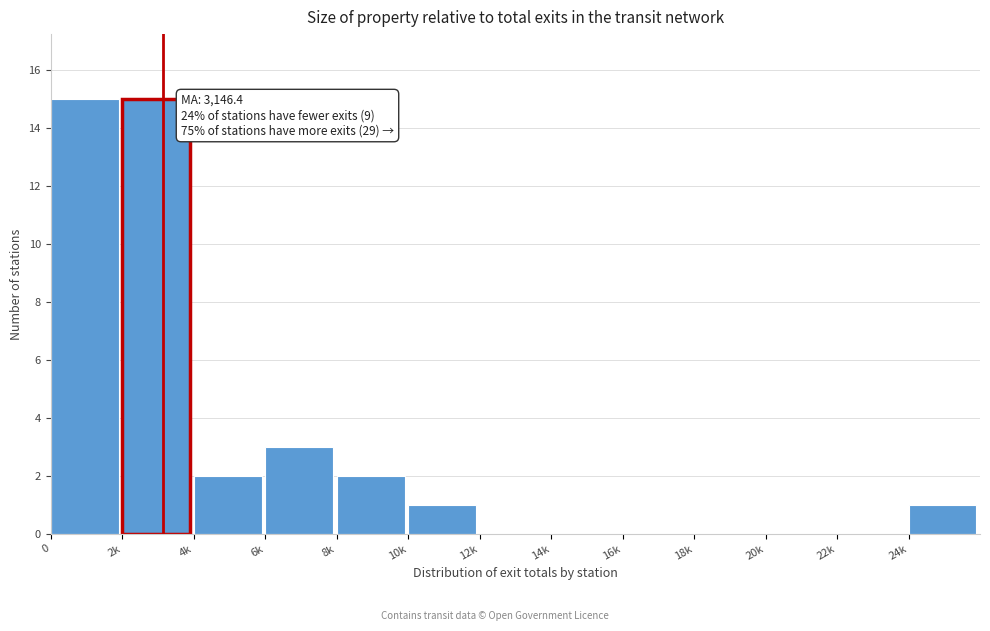

Reading left to right, list all the values displayed in this chart.

0=15	2k=15	4k=2	6k=3	8k=2	10k=1	12k=0	14k=0	16k=0	18k=0	20k=0	22k=0	24k=1